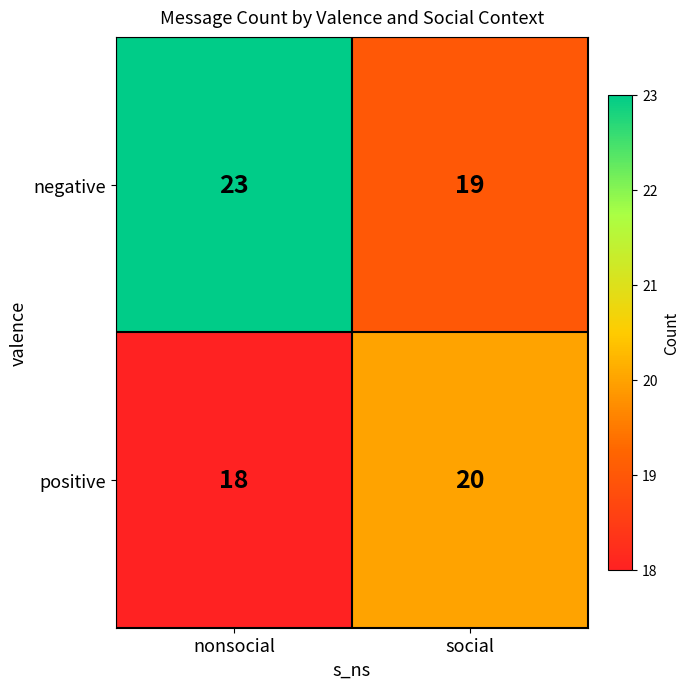

The value of negative at nonsocial is 23. True or false?

True